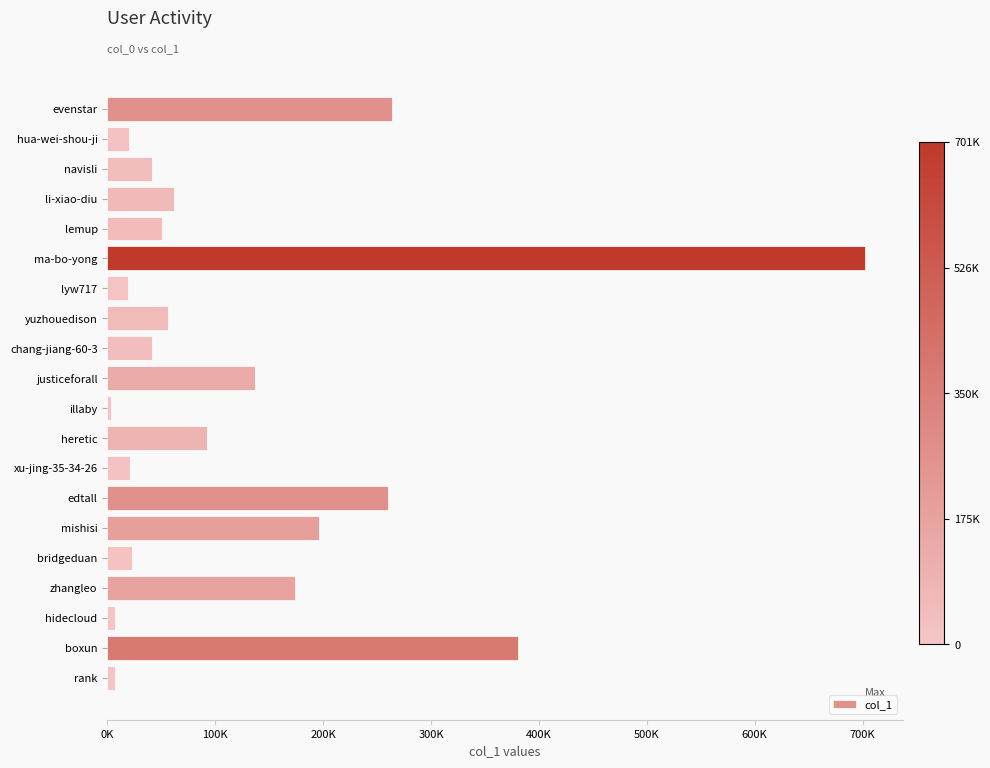

How many series are shown in this chart?

1